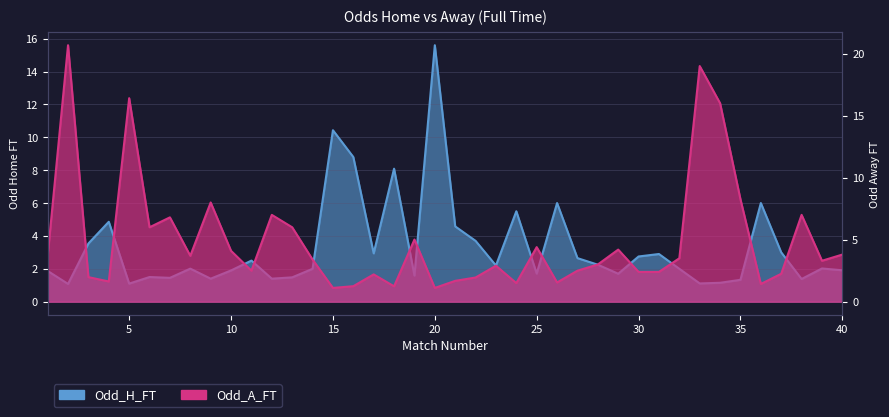

True or false: Odd_H_FT has more than 1 points higher than both neighbors.

True